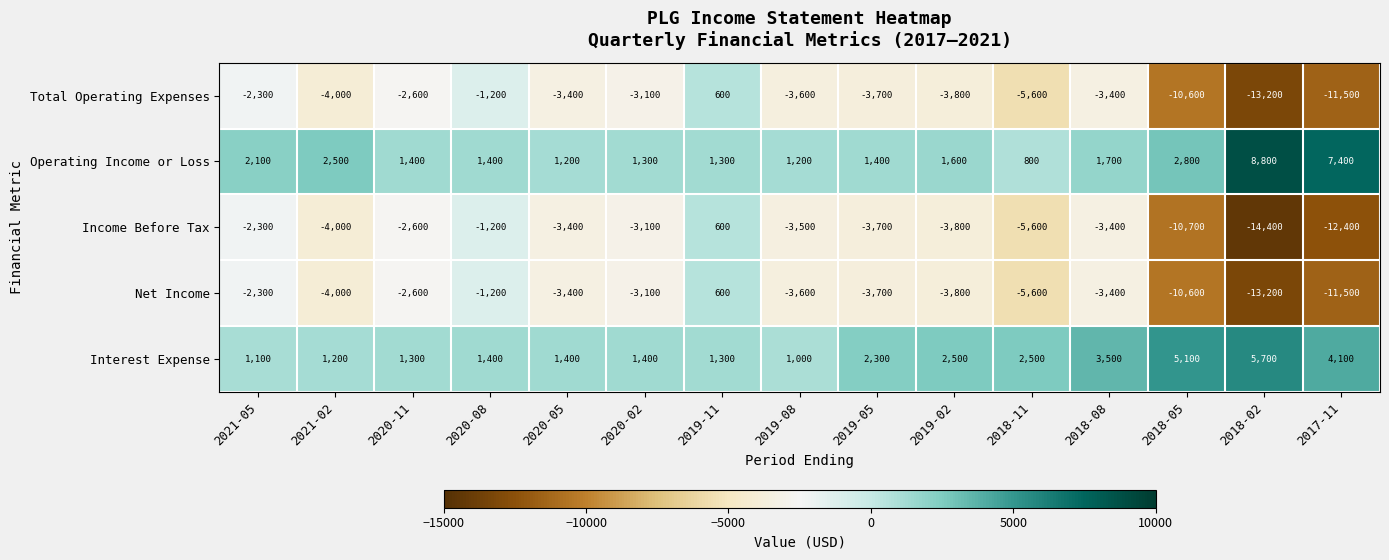

At which label is Interest Expense closest to 3350?

2018-08